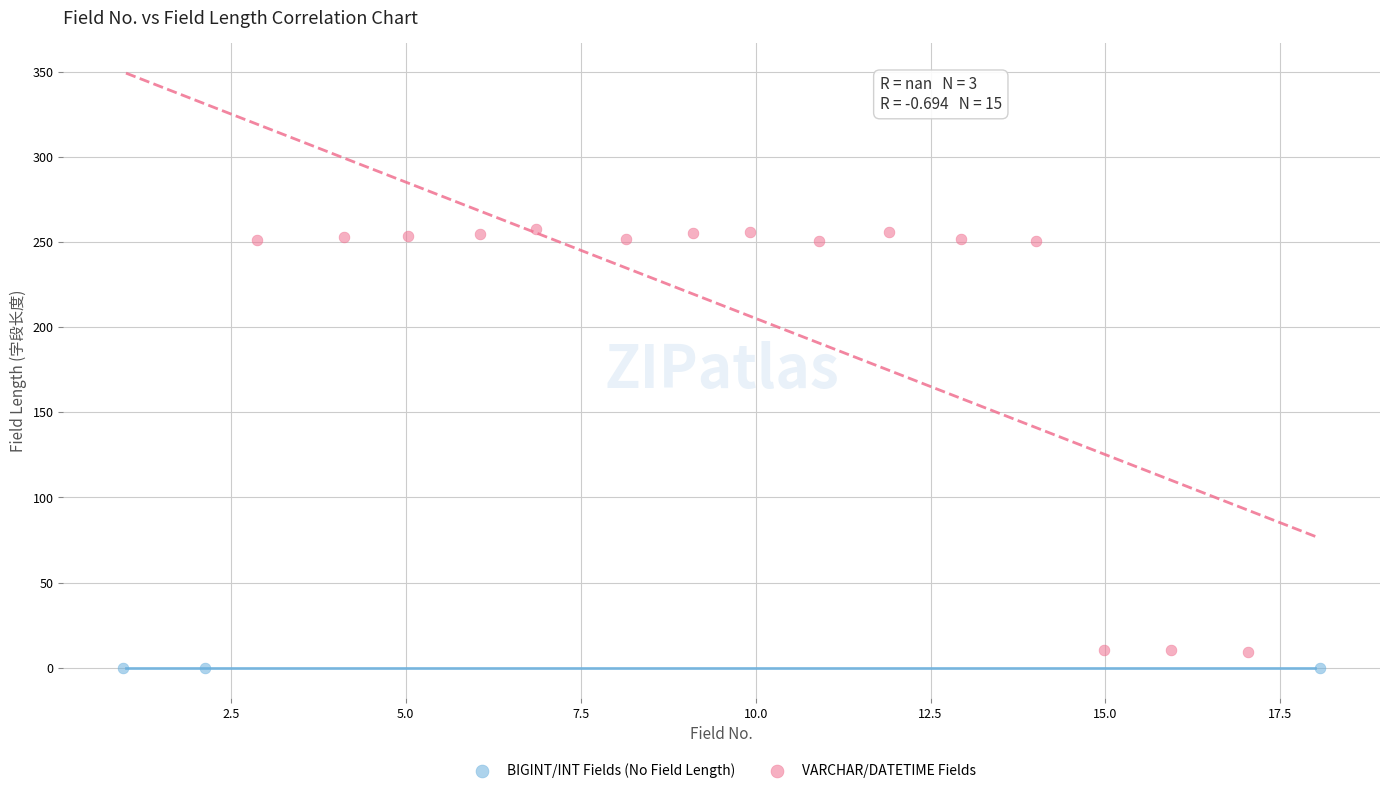

Which series has the widest spread of Y values?

VARCHAR/DATETIME Fields